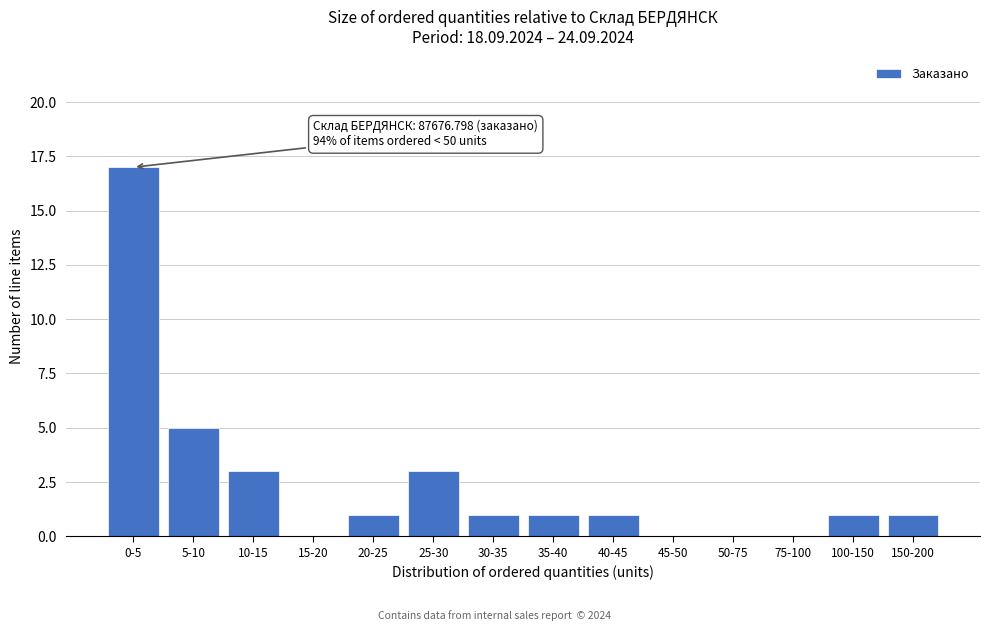

Reading left to right, extract all data points from this chart.

0-5=17	5-10=5	10-15=3	15-20=0	20-25=1	25-30=3	30-35=1	35-40=1	40-45=1	45-50=0	50-75=0	75-100=0	100-150=1	150-200=1